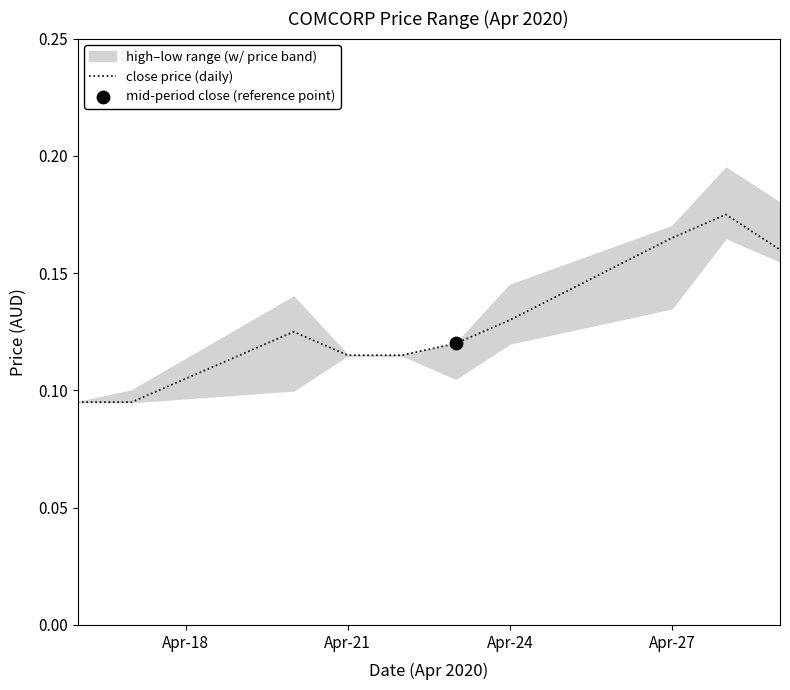

What is the change in value from Apr-21 to Apr-27?

+0.1